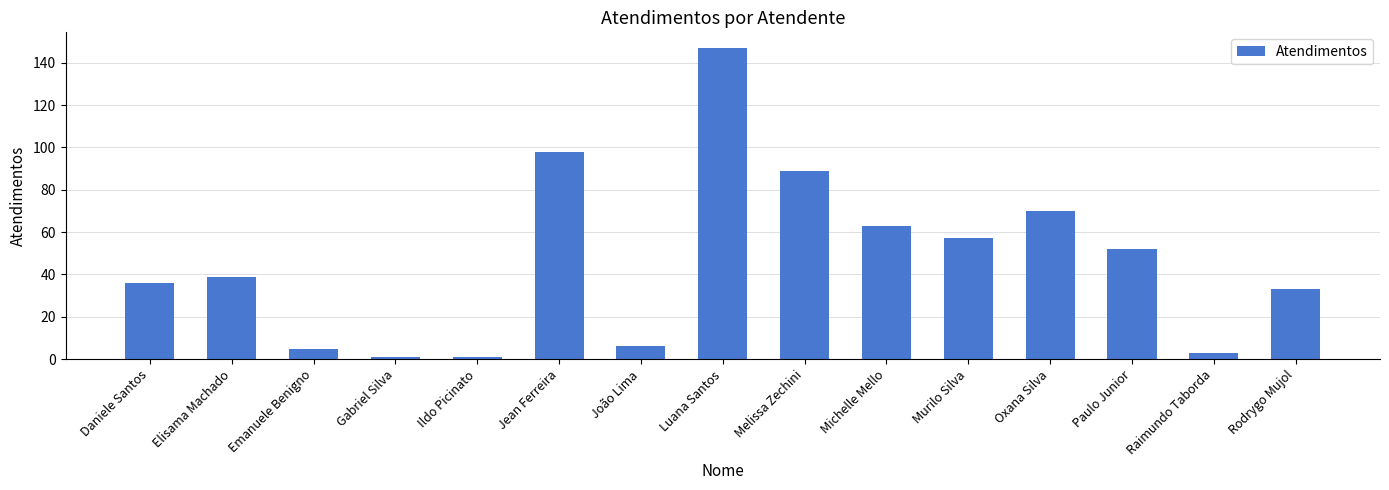

True or false: the data shows 16 at Elisama Machado.

False